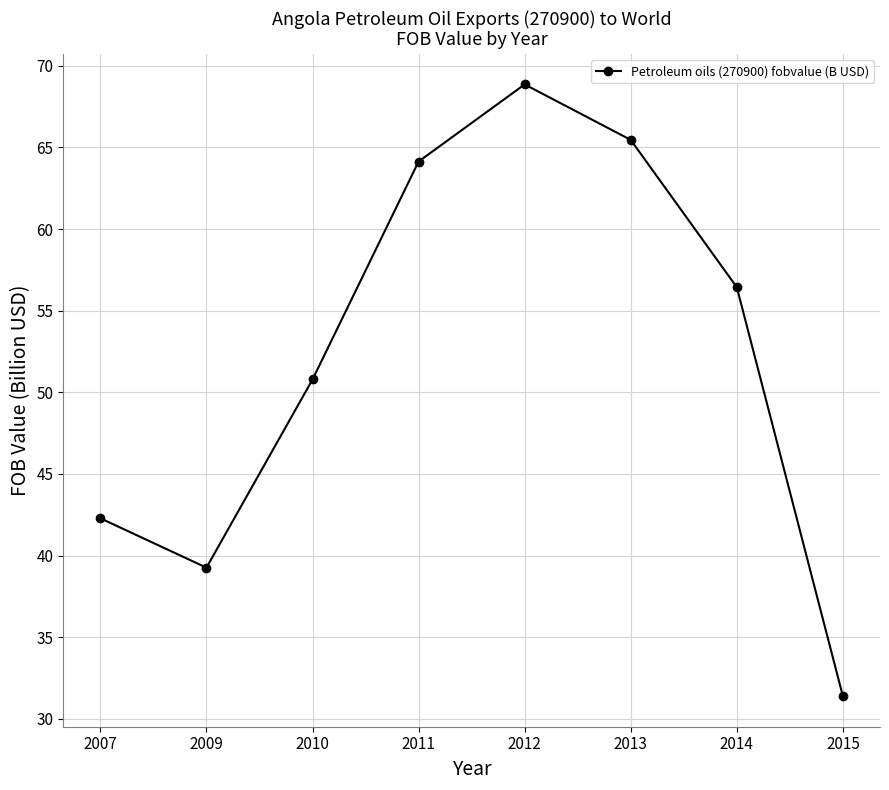

Read the value at 2013.

65.5